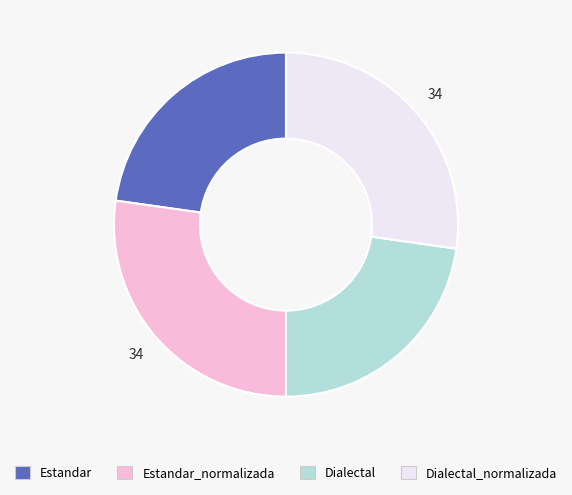

Count the number of slices in the pie.

4